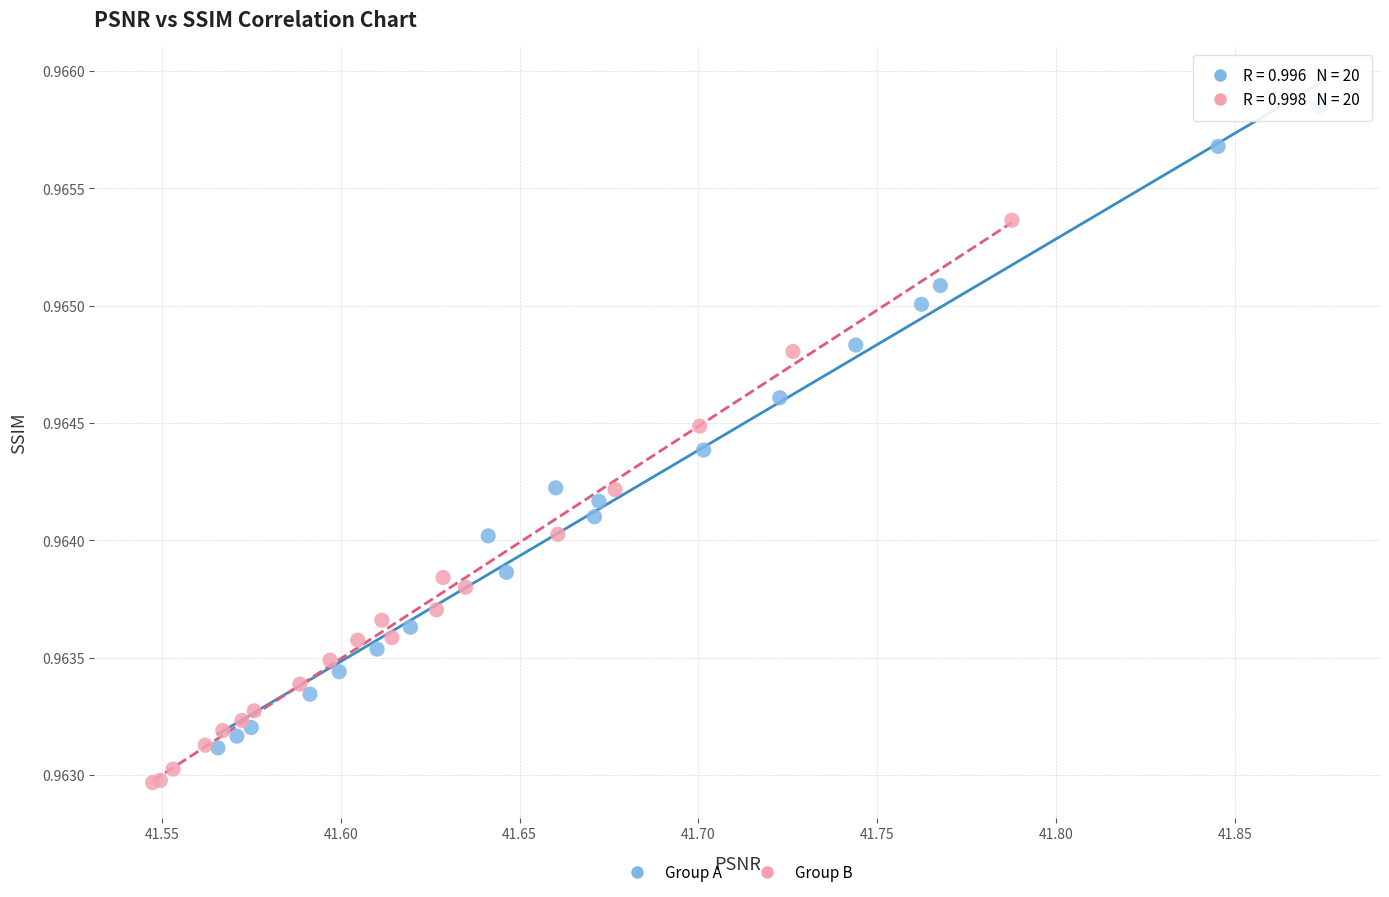

Which series contains the lowest Y value?

Group B